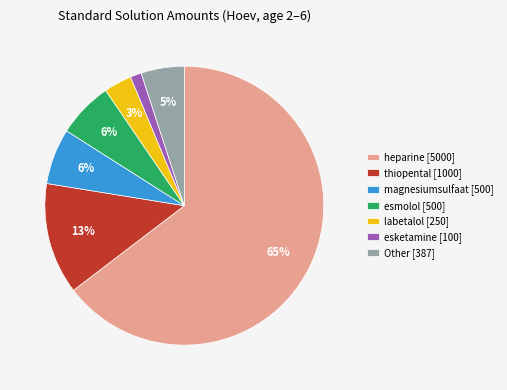

The Other [387] slice represents 5% of the pie. True or false?

True